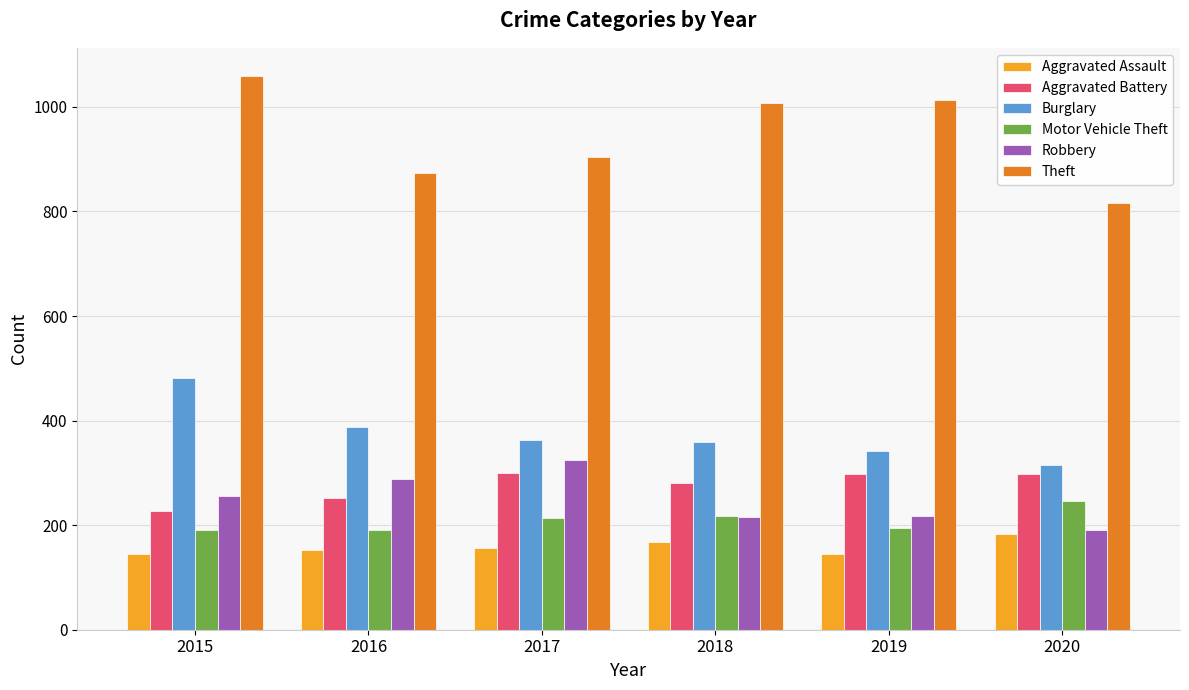

What is the sum of the Theft values at 2019 and 2016?

1887